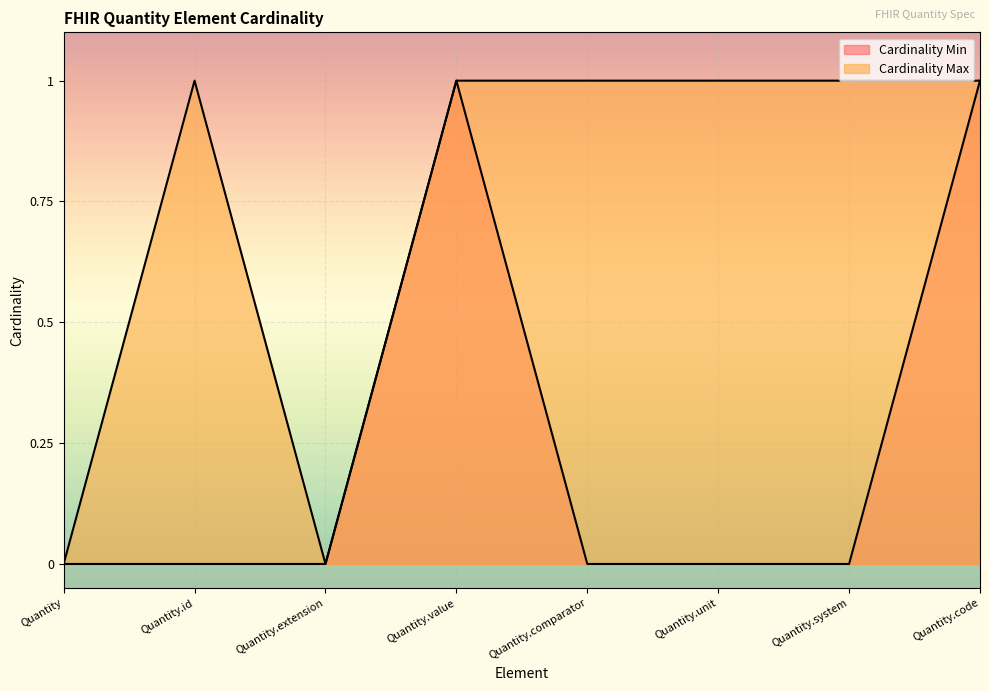

What is the label of the 5th point from the right?

Quantity.value